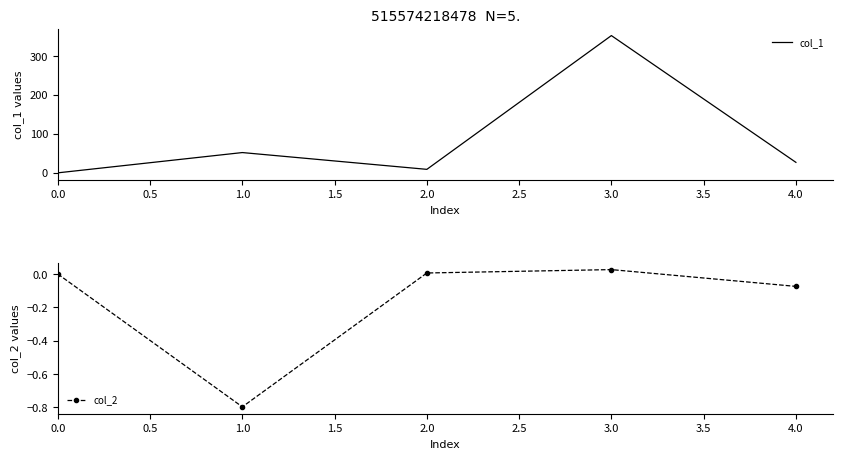

Which series has the largest total across all categories?

col_1